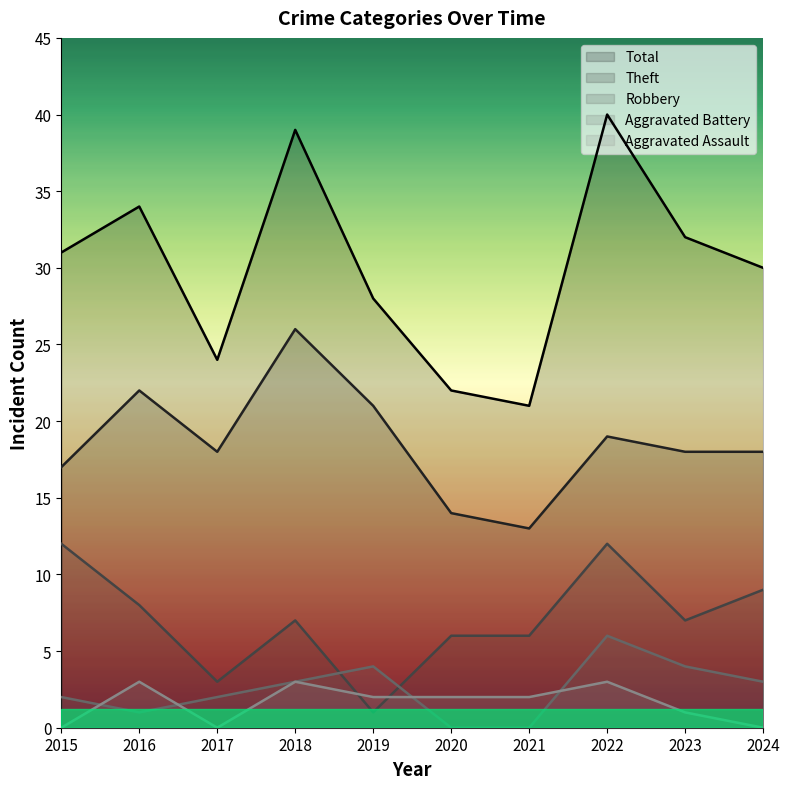

True or false: Robbery has a value of 10 at 2018.

False